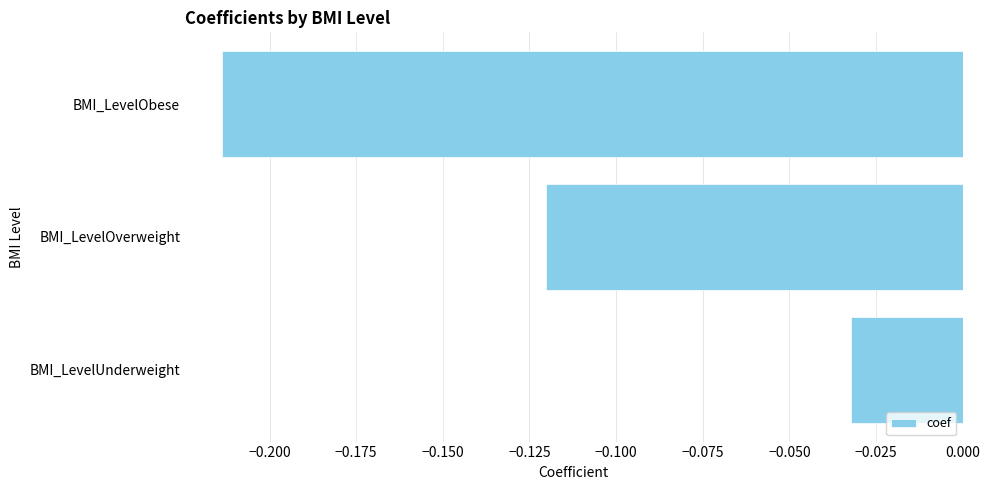

List the labels in order of value, largest first.

BMI_LevelUnderweight, BMI_LevelOverweight, BMI_LevelObese